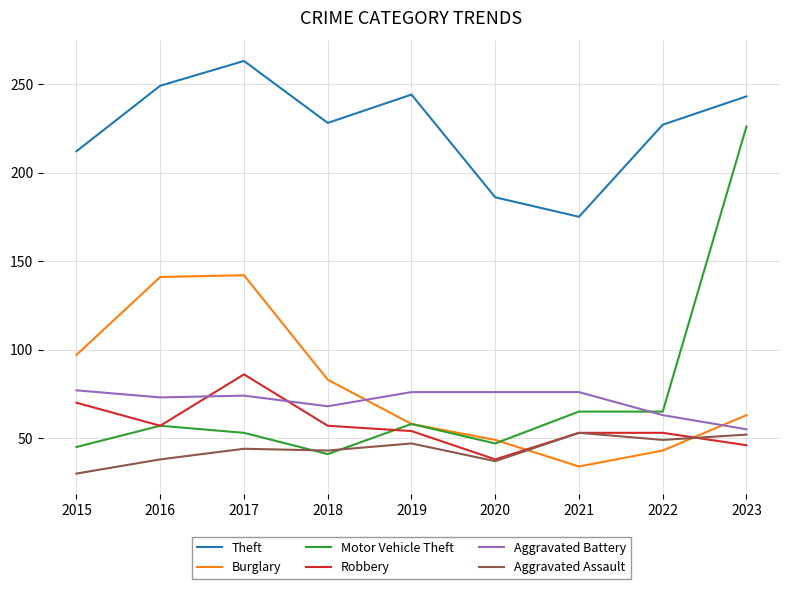

What is the greatest value displayed?

263